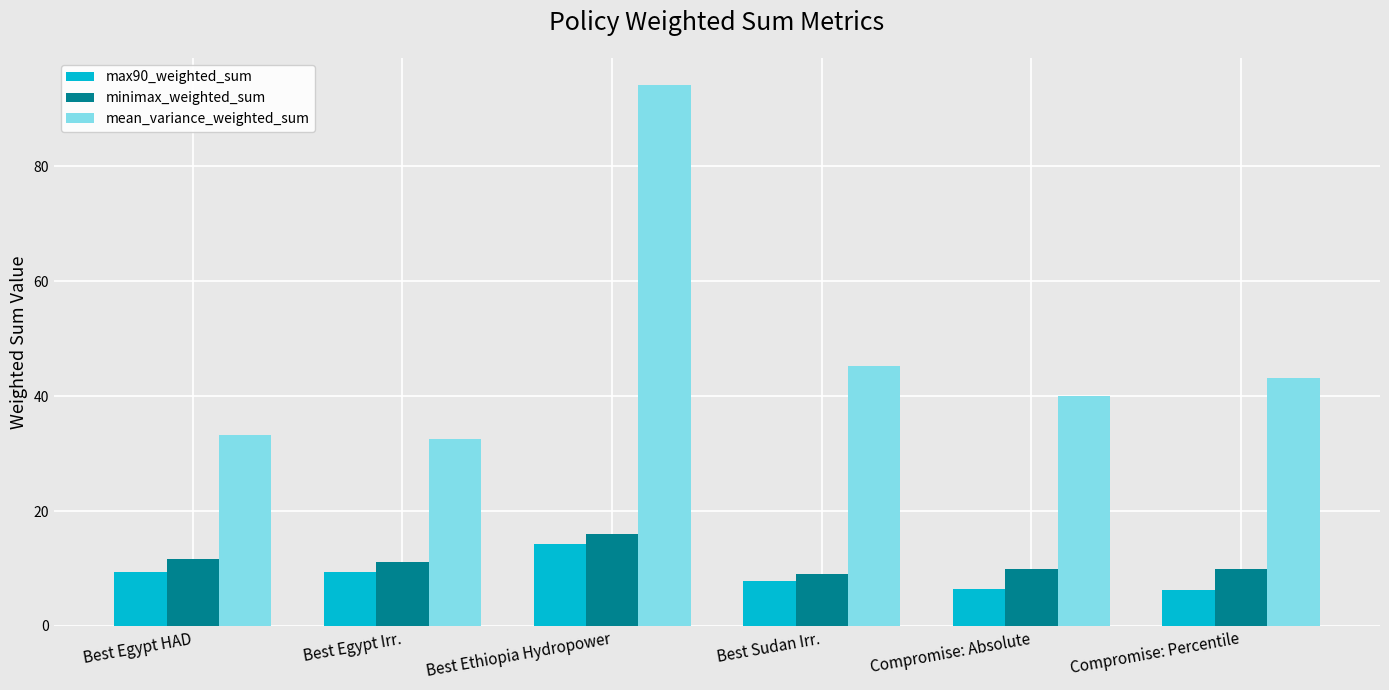

What is the sum of all minimax_weighted_sum values?

67.8